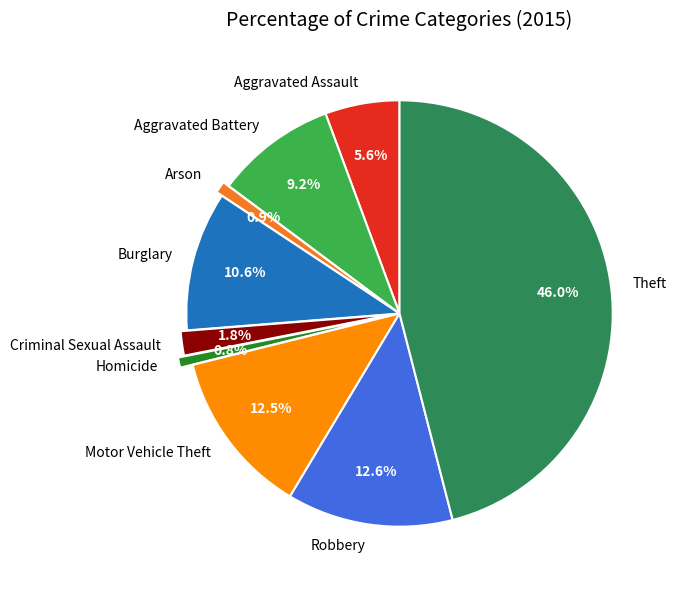

Does Robbery represent more than half of the total?

No